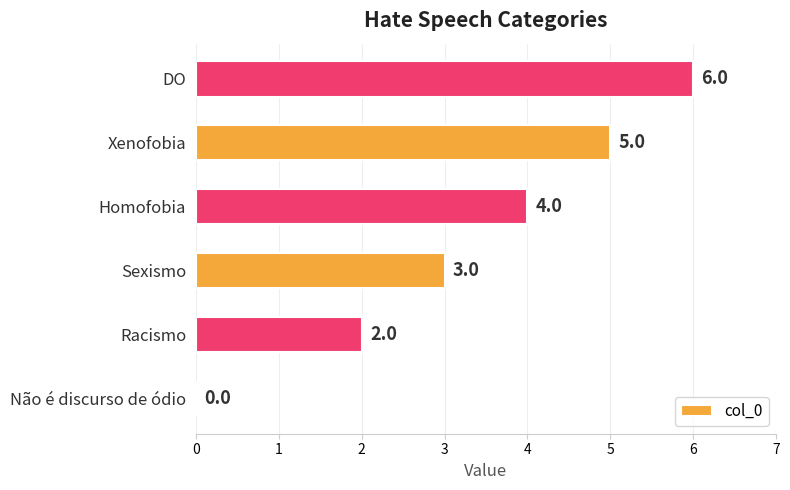

The value at Racismo is 2. True or false?

True